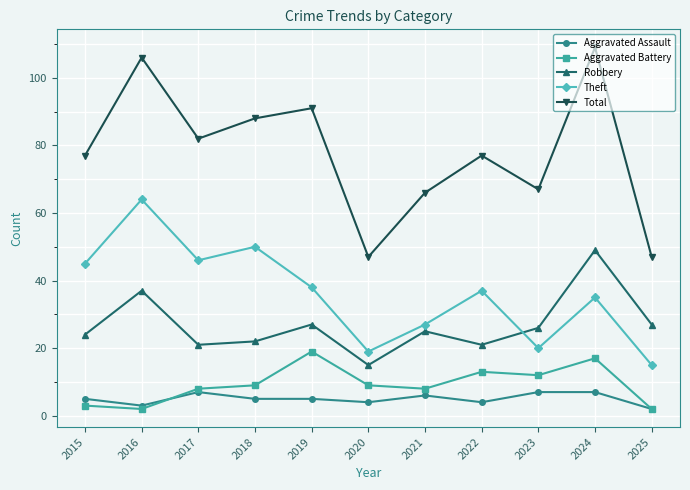

At which label does Robbery reach its peak?

2024